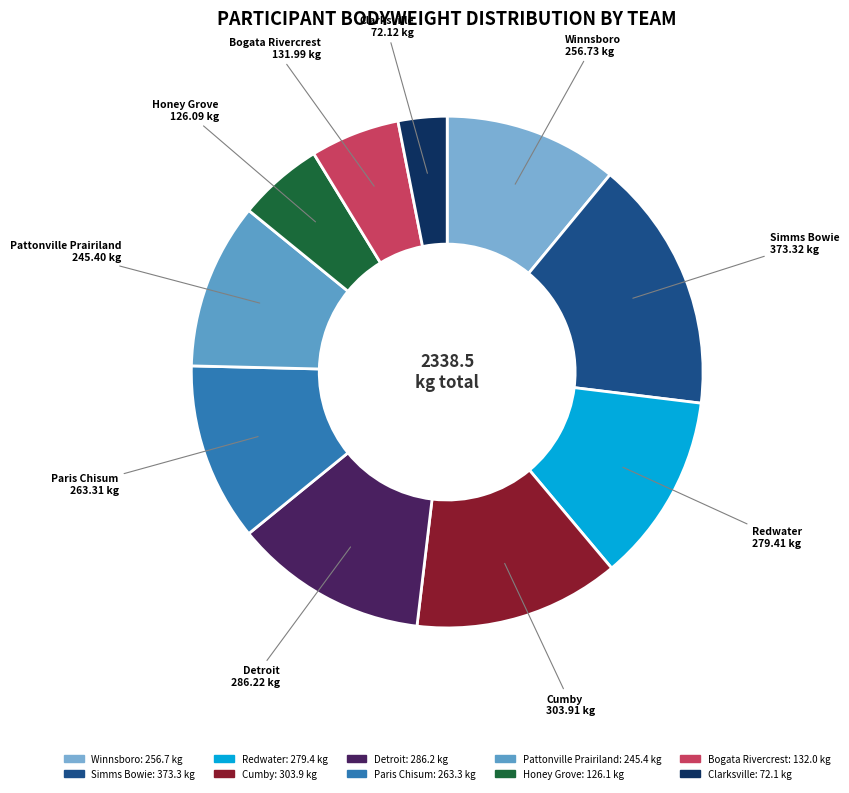

True or false: Simms Bowie accounts for 16% of the total.

True